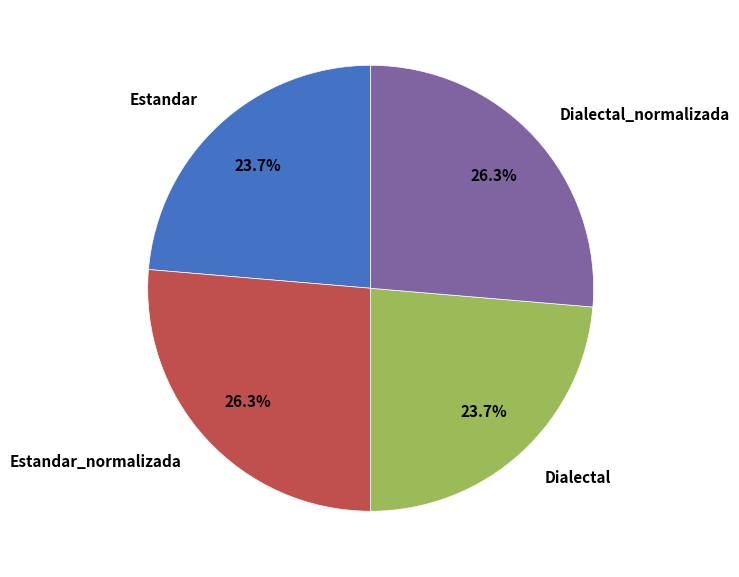

Count the number of slices in the pie.

4